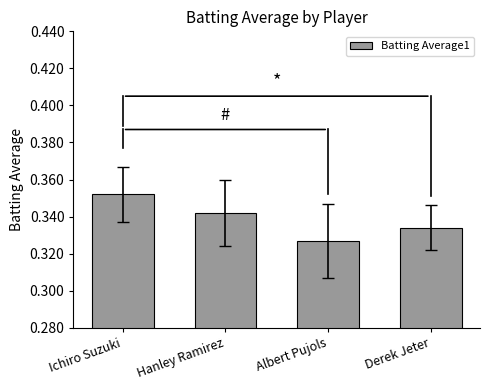

What position from the left is Ichiro Suzuki?

1